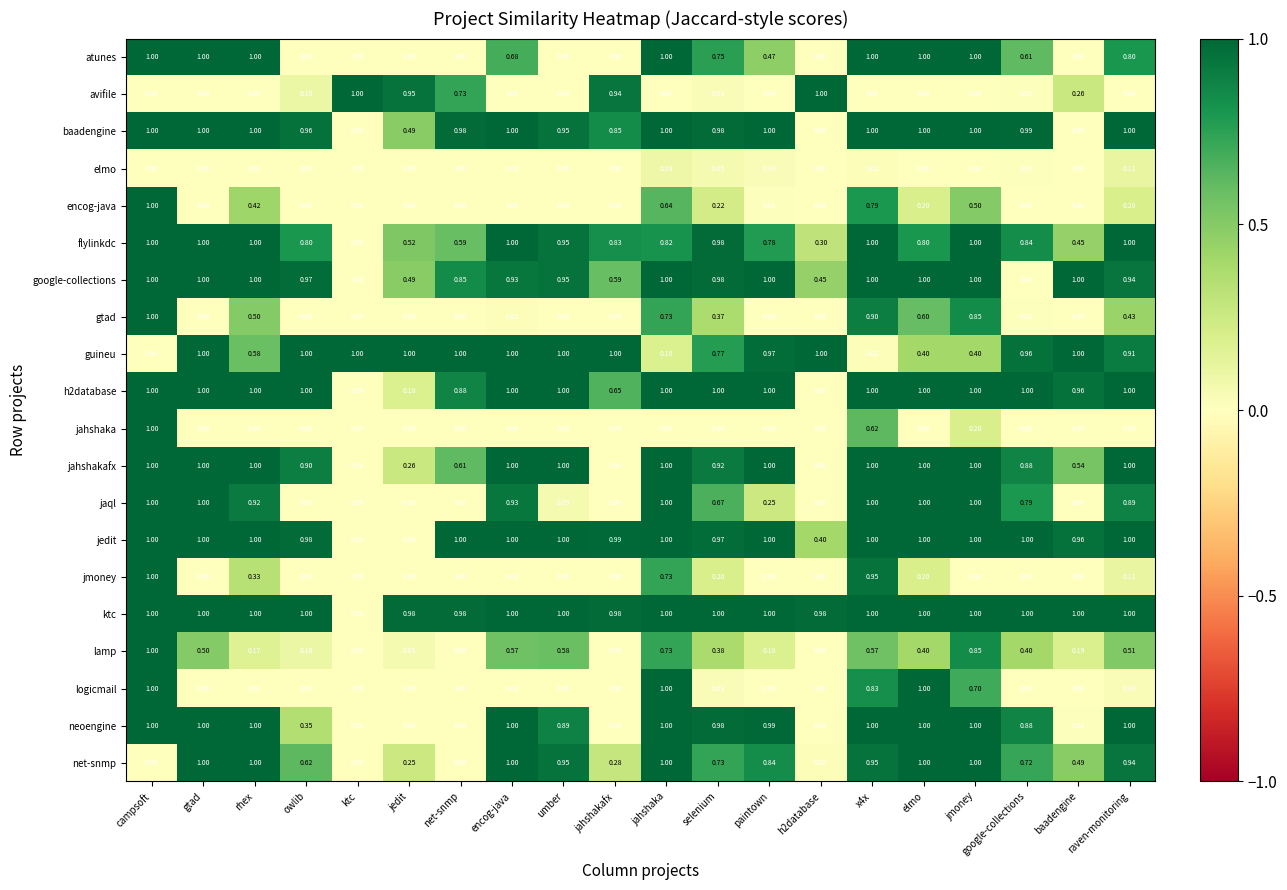

Is the value of logicmail at raven-monitoring greater than the value of jaql at campsoft?

No